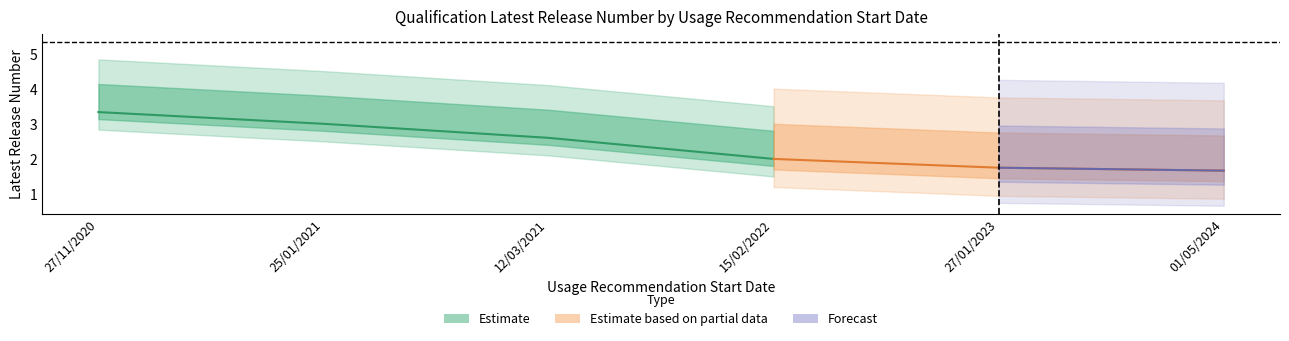

How many categories are shown in the chart?

6